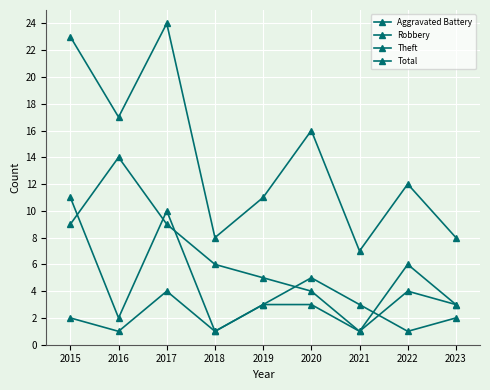

Is the value of Theft at 2022 greater than the value of Total at 2015?

No